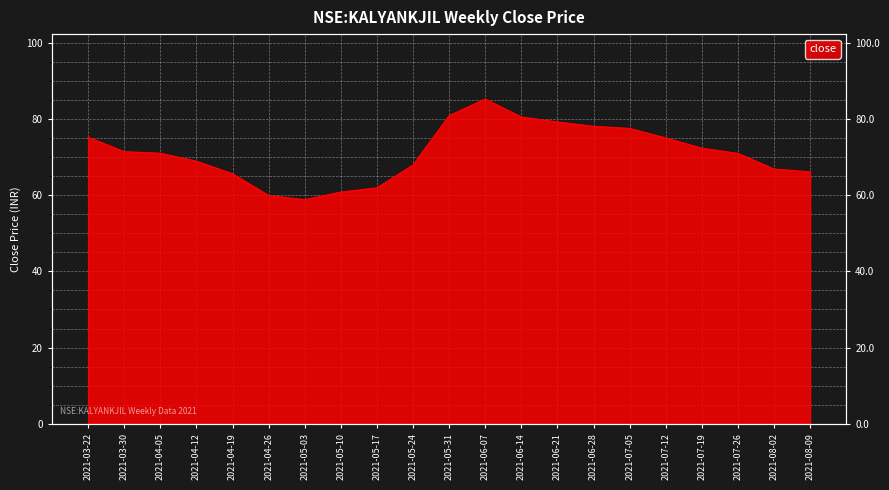

At which label does the data first exceed 71?

2021-03-22